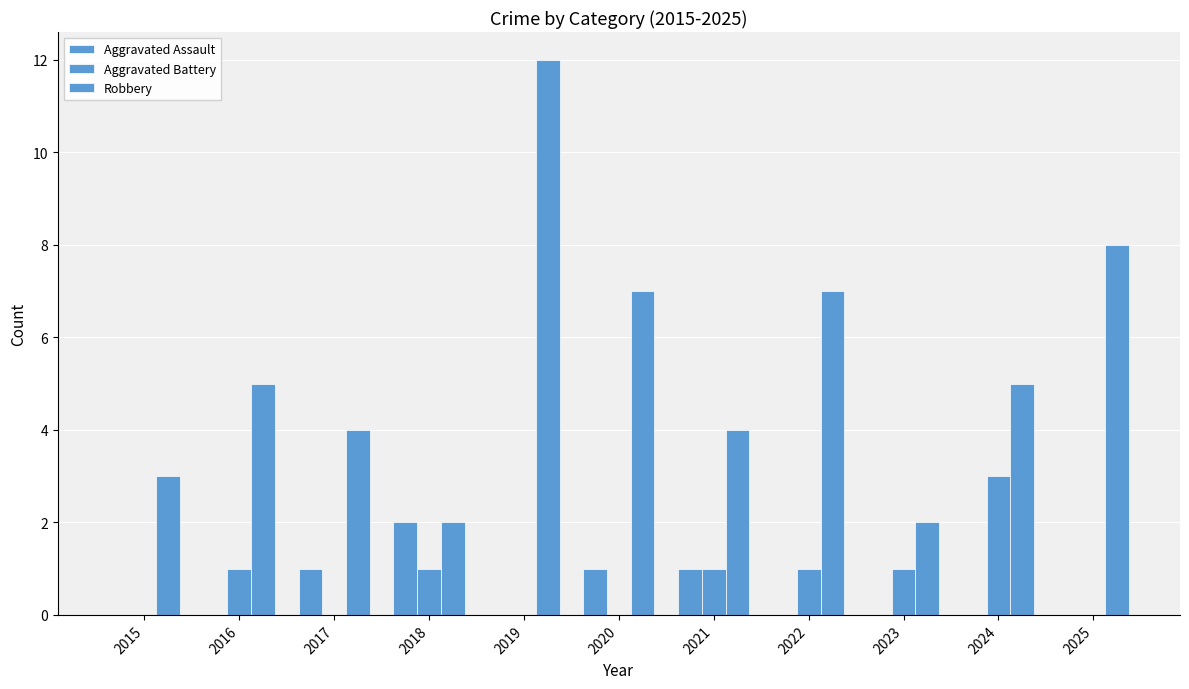

Are the bars grouped side by side (vs. stacked)?

Yes